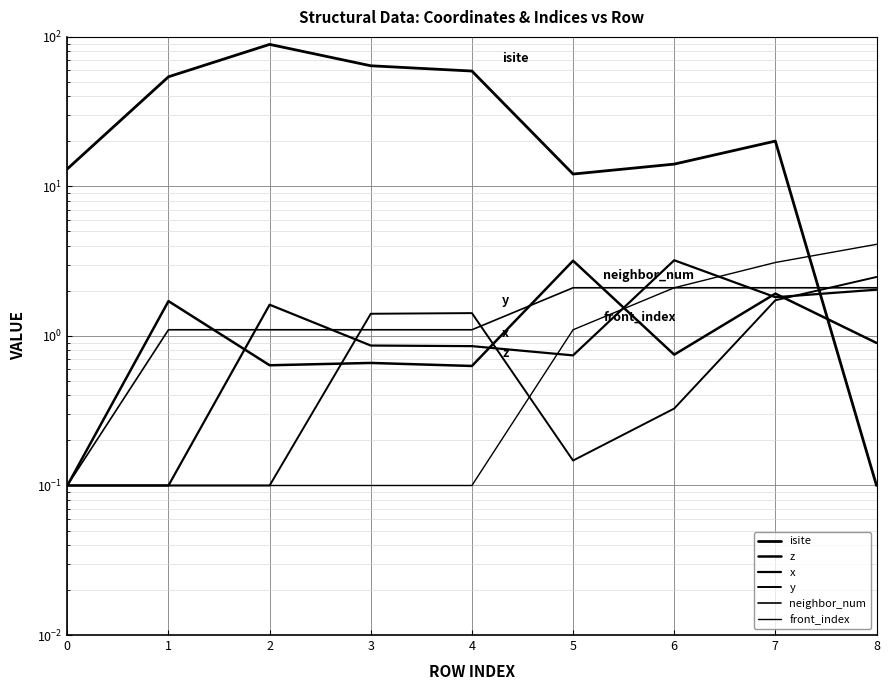

Which category has the highest value across all series?

2